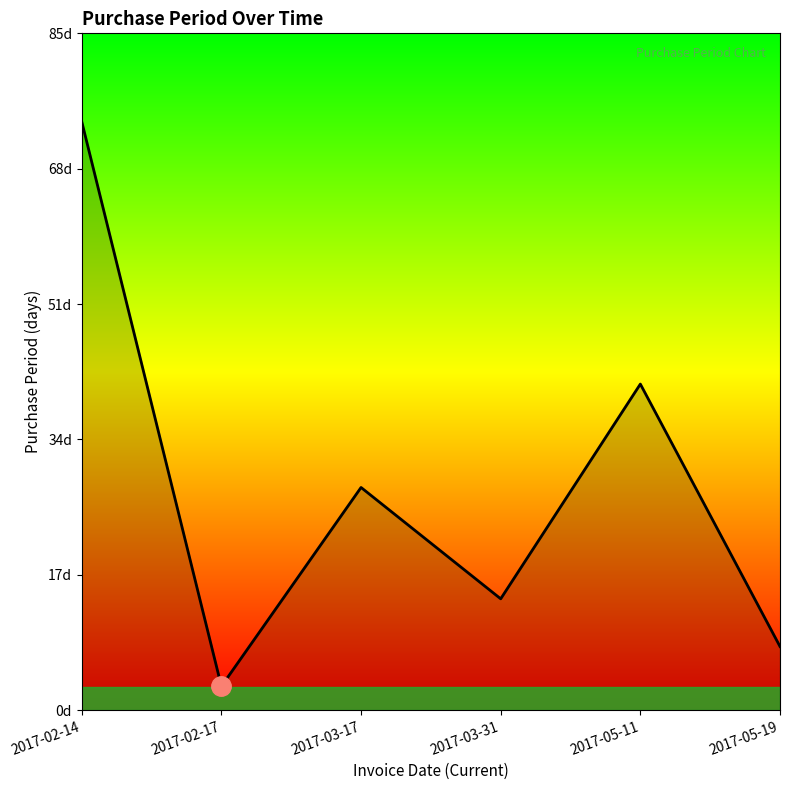

The value at 2017-05-11 is 41. True or false?

True